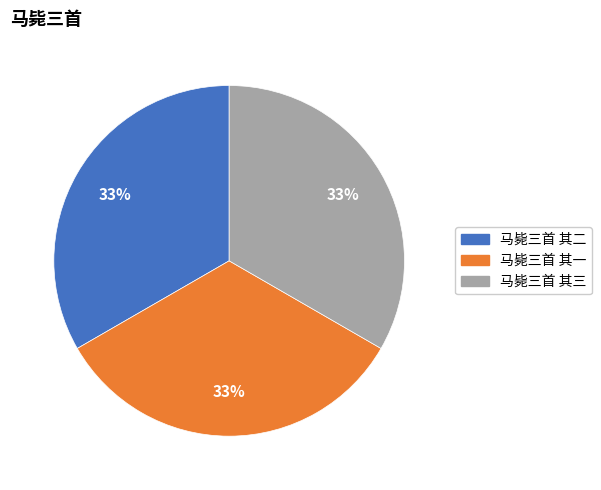

To the nearest percent, what is the average slice percentage?

33%